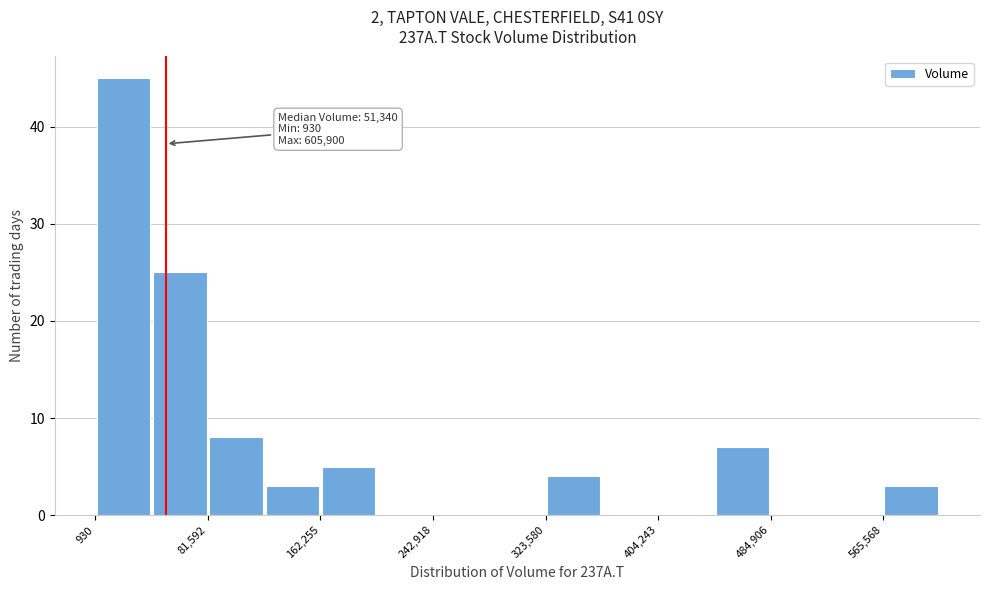

Over which range of the x-axis is the bar tallest?

0 to 40000